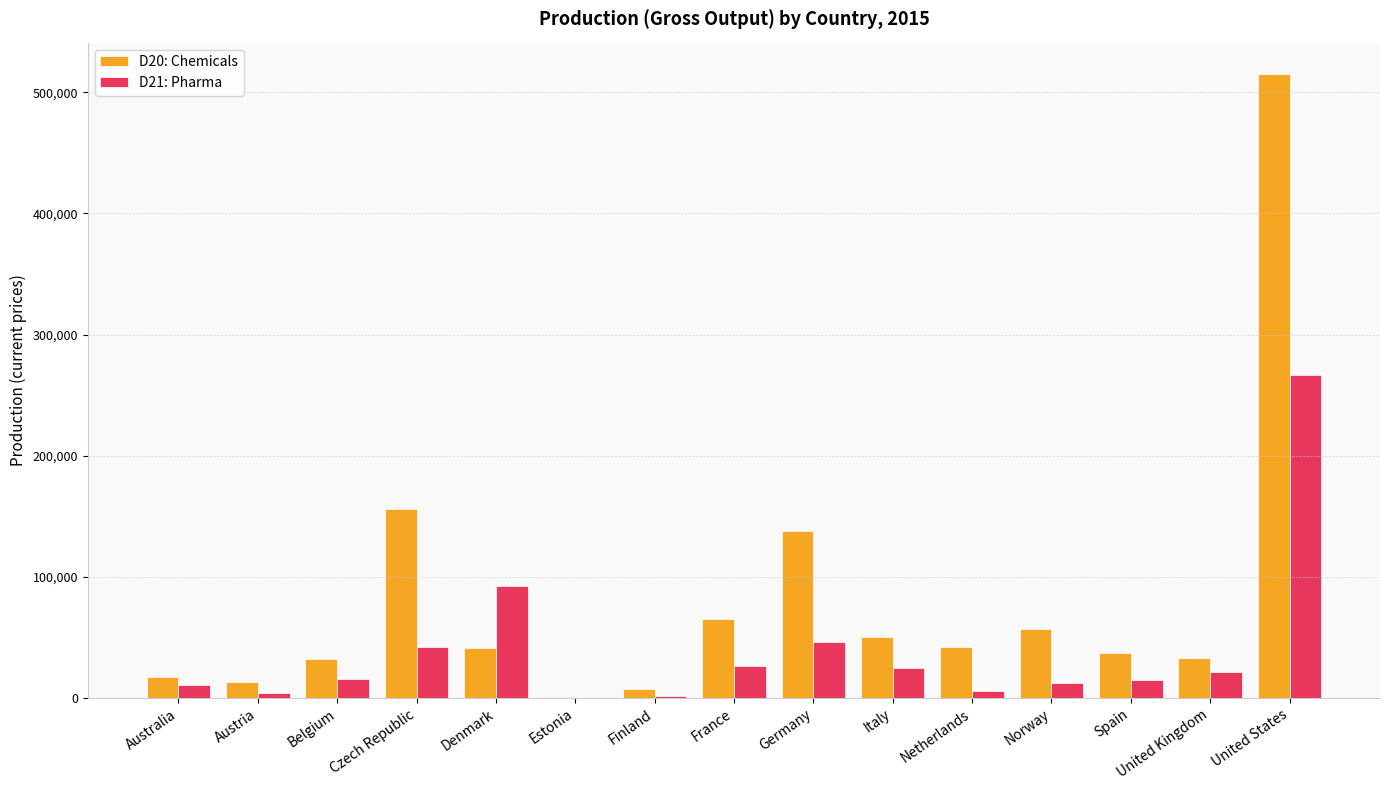

What is the total value across all series at Norway?

69189.0